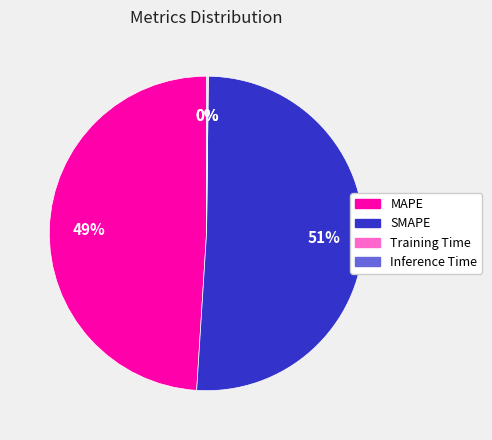

Which category accounts for the majority?

SMAPE